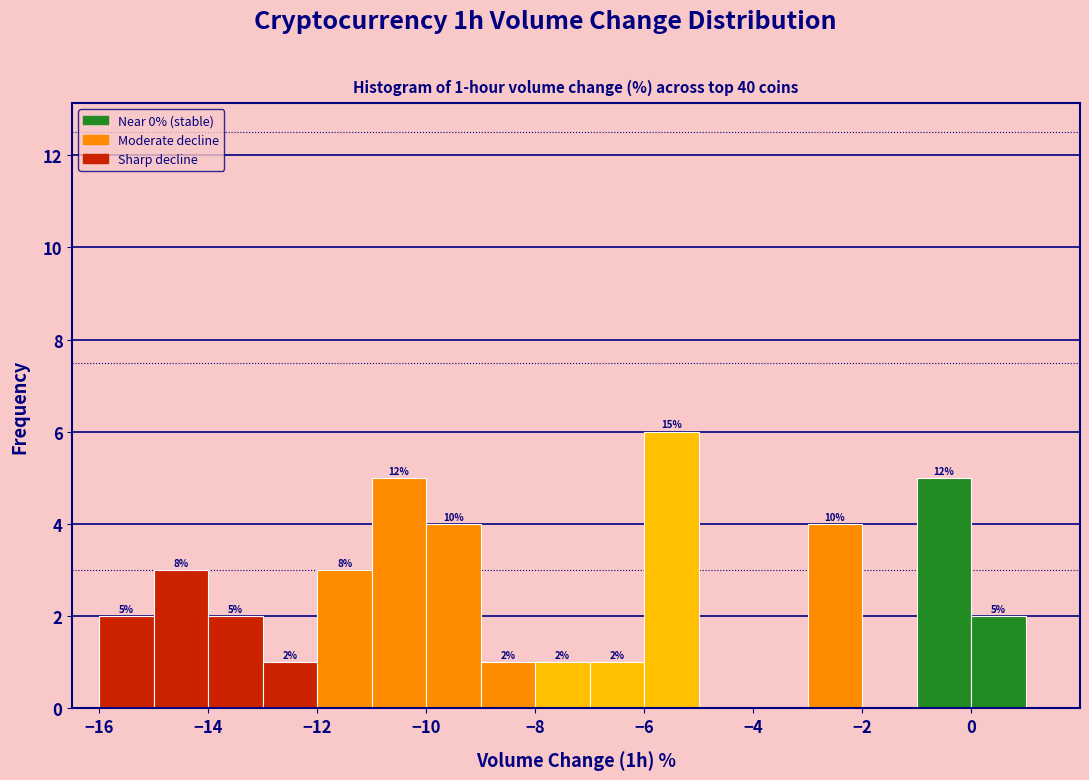

Over which range of the x-axis is the bar tallest?

-6 to -5